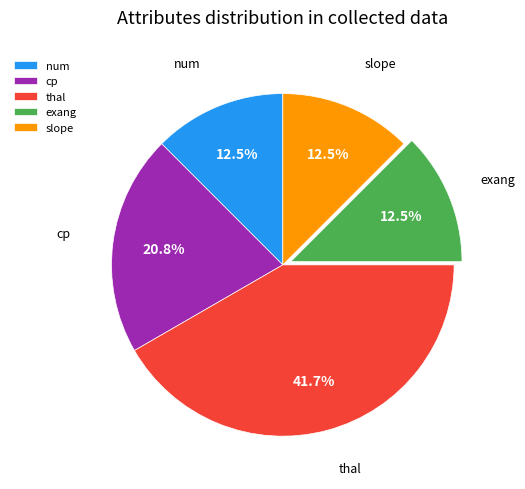

True or false: thal accounts for 51% of the total.

False